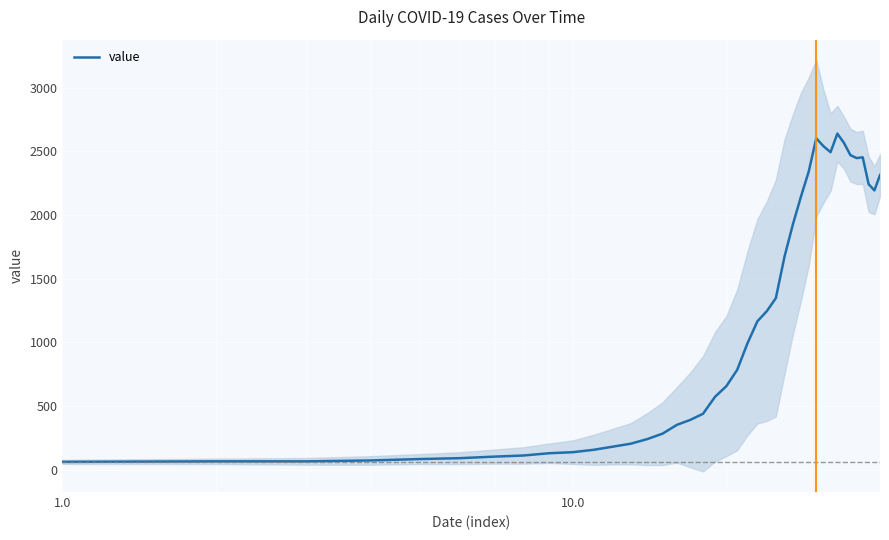

What is the maximum value for value?

2640